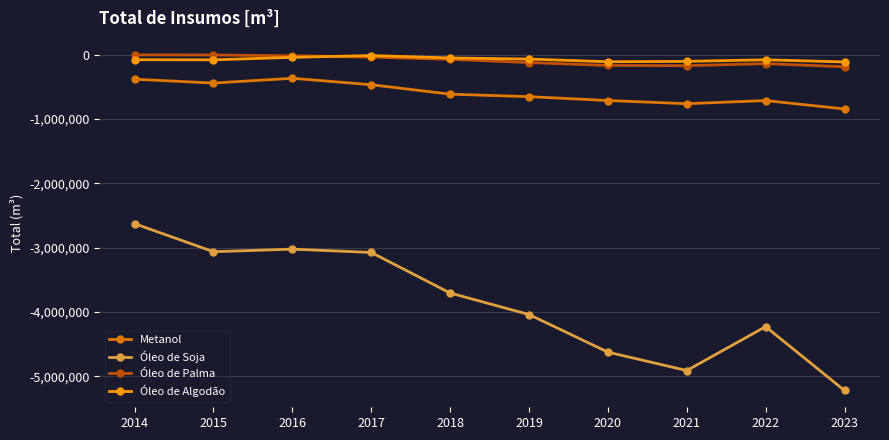

What is the value of the Óleo de Soja point at the 8th from the left?

-4907872.5